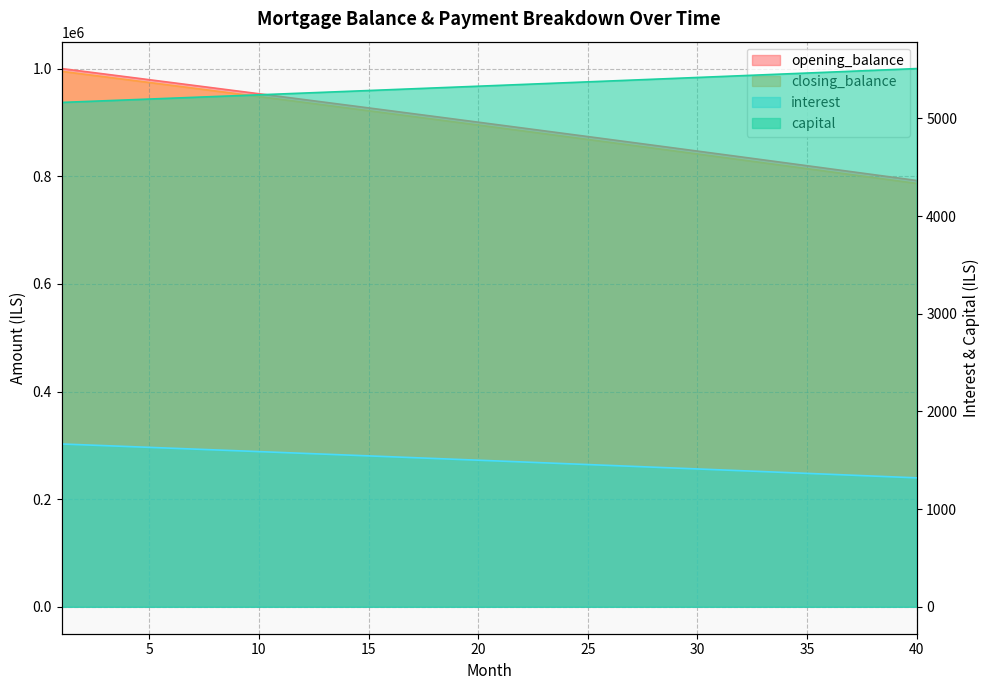

Reading left to right, extract all data points from this chart.

opening_balance: 1000000.0	994837.2	989665.8	984485.7	979297.1	974099.7	968893.8	963679.1	958455.8	953223.7	947982.9	942733.4	937475.2	932208.2	926932.4	921647.8	916354.4	911052.1	905741.1	900421.2	895092.4	889754.7	884408.2	879052.7	873688.3	868315.0	862932.7	857541.4	852141.2	846732.0	841313.7	835886.4	830450.1	825004.7	819550.2	814086.6	808614.0	803132.2	797641.3	792141.2
closing_balance: 994837.2	989665.8	984485.7	979297.1	974099.7	968893.8	963679.1	958455.8	953223.7	947982.9	942733.4	937475.2	932208.2	926932.4	921647.8	916354.4	911052.1	905741.1	900421.2	895092.4	889754.7	884408.2	879052.7	873688.3	868315.0	862932.7	857541.4	852141.2	846732.0	841313.7	835886.4	830450.1	825004.7	819550.2	814086.6	808614.0	803132.2	797641.3	792141.2	786631.9
interest: 1666.7	1658.1	1649.4	1640.8	1632.2	1623.5	1614.8	1606.1	1597.4	1588.7	1580.0	1571.2	1562.5	1553.7	1544.9	1536.1	1527.3	1518.4	1509.6	1500.7	1491.8	1482.9	1474.0	1465.1	1456.2	1447.2	1438.2	1429.2	1420.2	1411.2	1402.2	1393.1	1384.1	1375.0	1365.9	1356.8	1347.7	1338.5	1329.4	1320.2
capital: 5162.8	5171.4	5180.0	5188.7	5197.3	5206.0	5214.7	5223.4	5232.1	5240.8	5249.5	5258.3	5267.0	5275.8	5284.6	5293.4	5302.2	5311.1	5319.9	5328.8	5337.7	5346.6	5355.5	5364.4	5373.3	5382.3	5391.3	5400.2	5409.2	5418.3	5427.3	5436.3	5445.4	5454.5	5463.6	5472.7	5481.8	5490.9	5500.1	5509.2